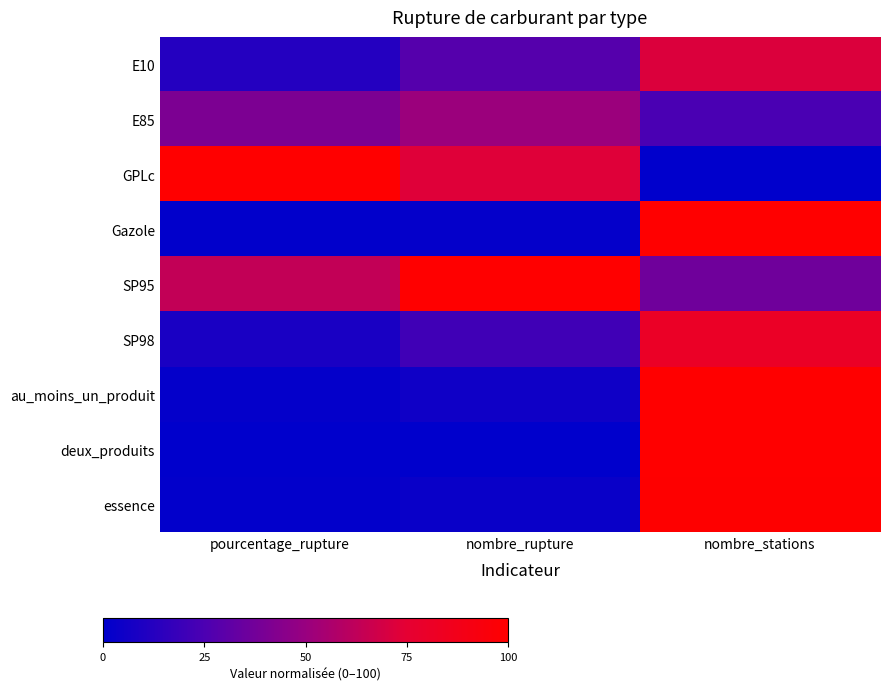

Which has a higher value, nombre_rupture or pourcentage_rupture?

nombre_rupture